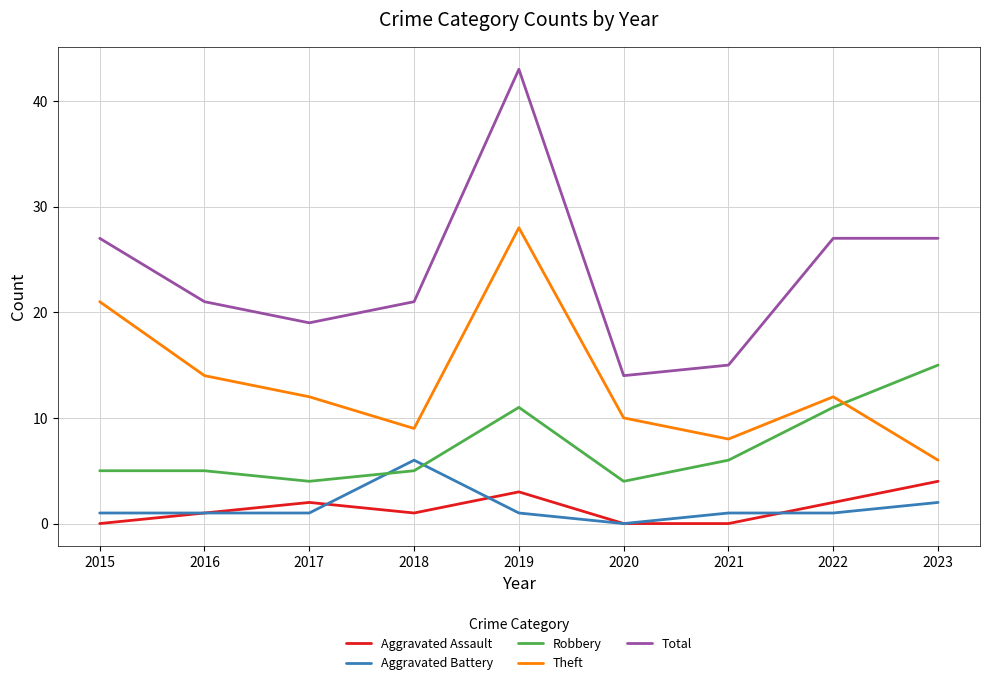

At how many categories does at least one series exceed 23?

4